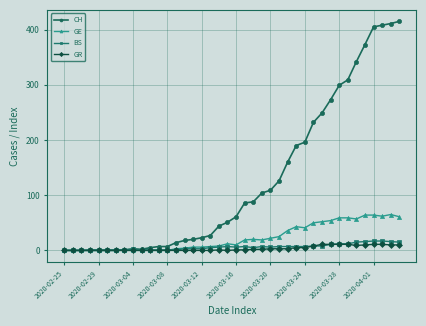

Which series has the largest total across all categories?

CH